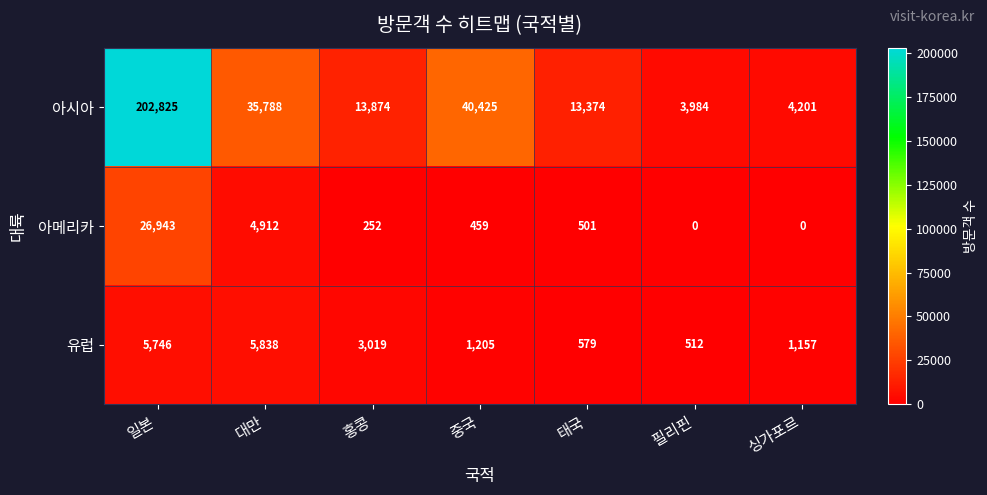

At how many categories does at least one series exceed 20187?

3